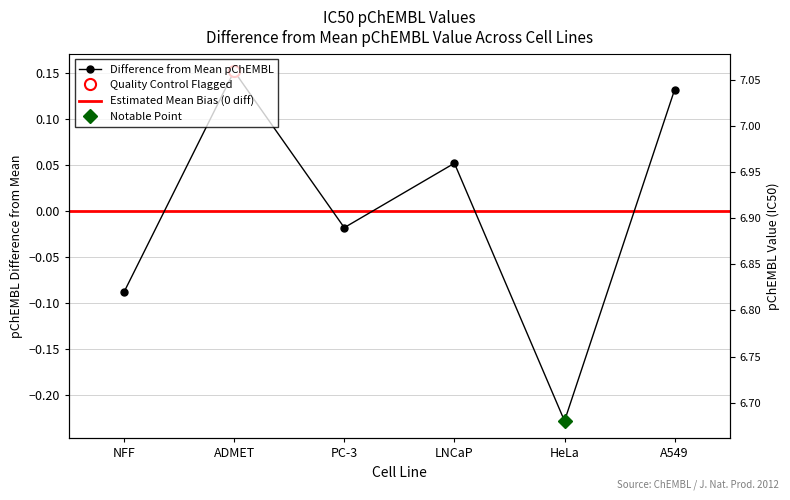

What is the label of the 4th point from the left?

LNCaP